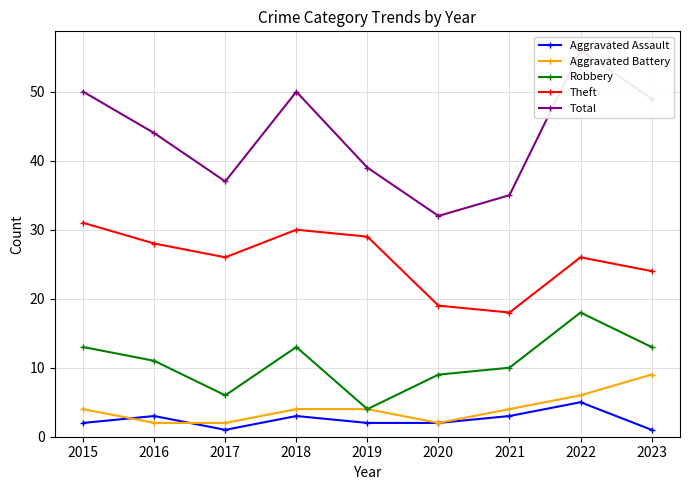

Where does the Aggravated Battery series first go above 4?

2022